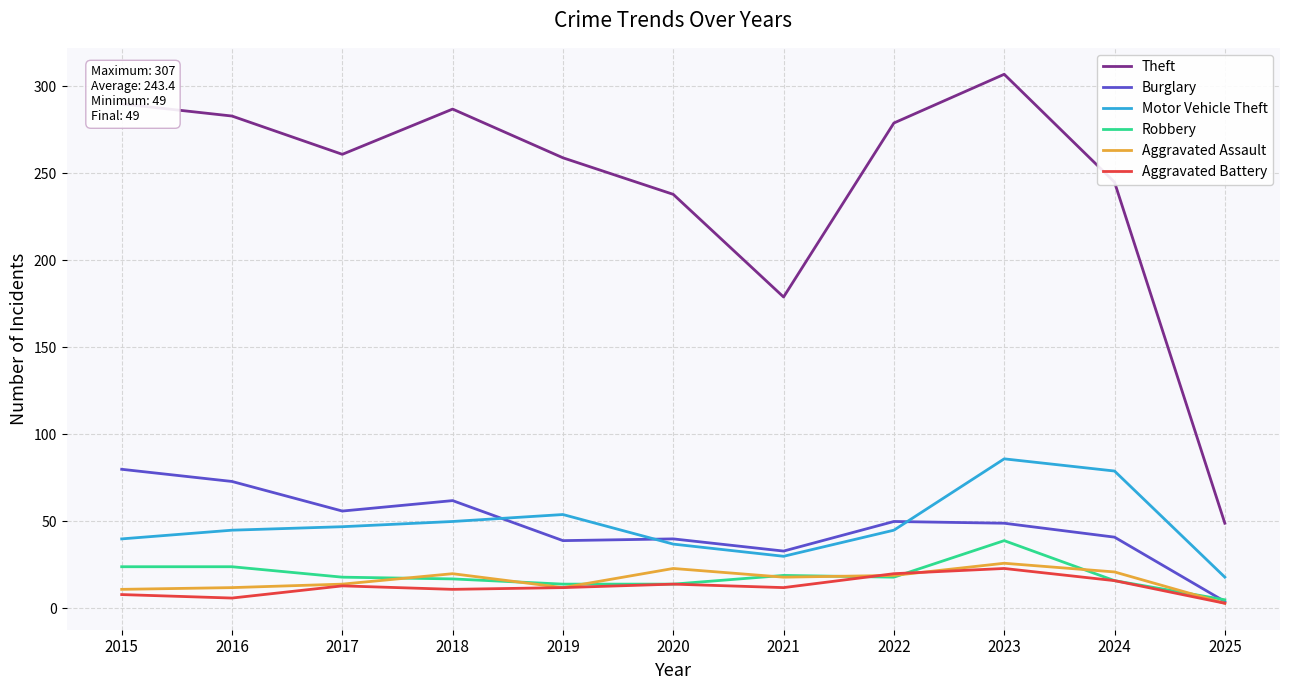

True or false: Robbery and Motor Vehicle Theft cross at least once.

False